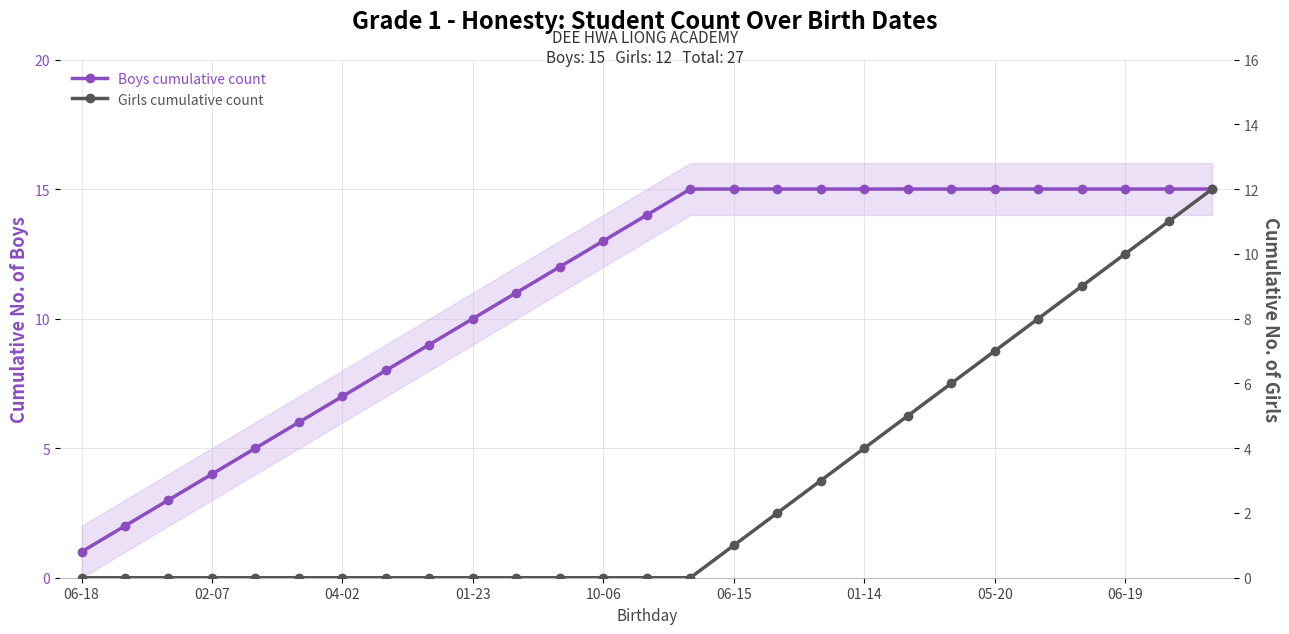

Which series changed the most between 02-07 and 17?

Boys cumulative count